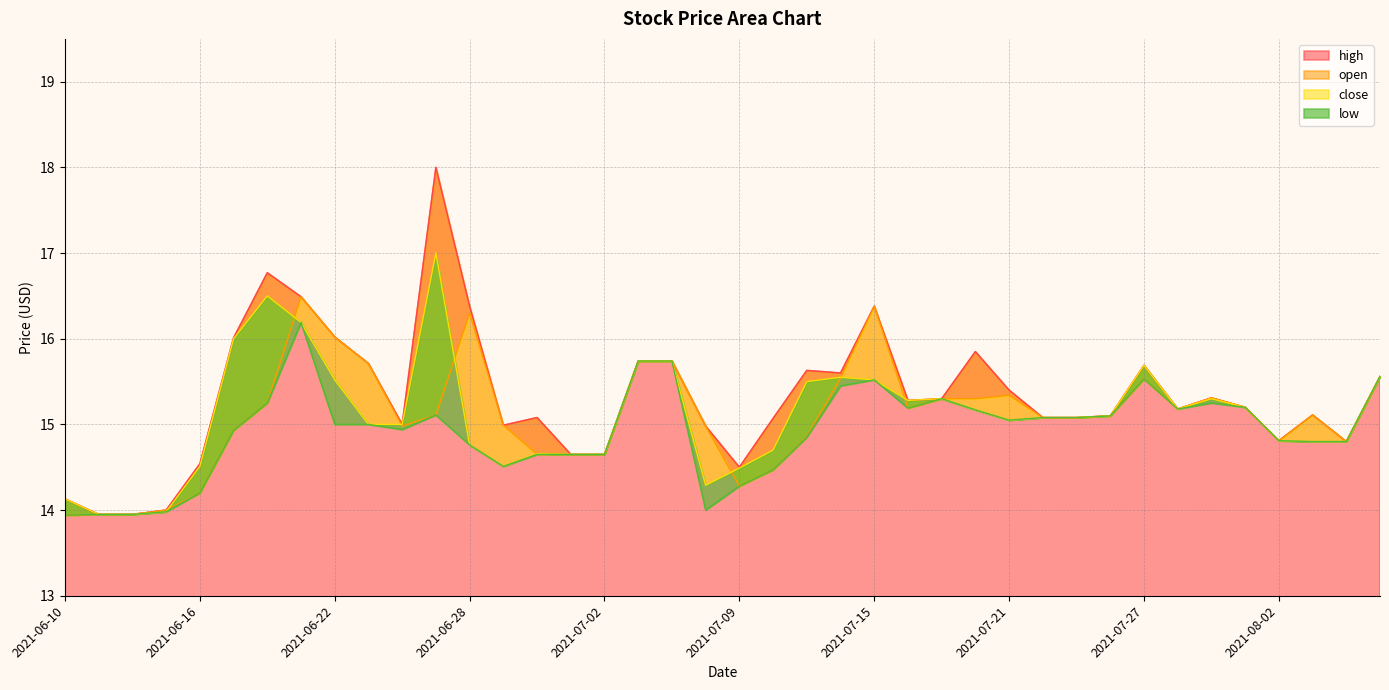

At which label is high closest to 15?

2021-06-24